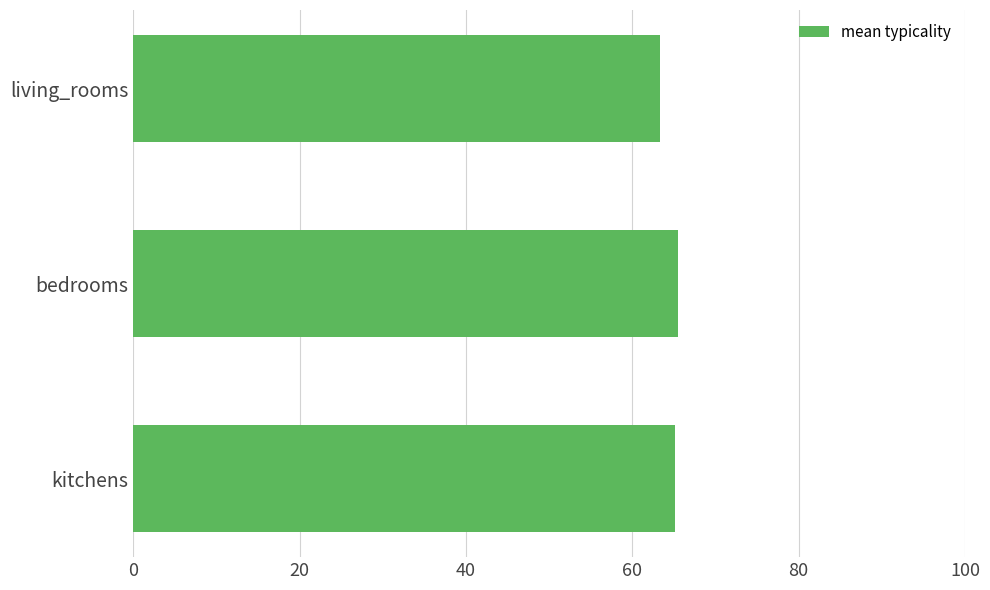

Is it true that the value at living_rooms is 21.5?

False